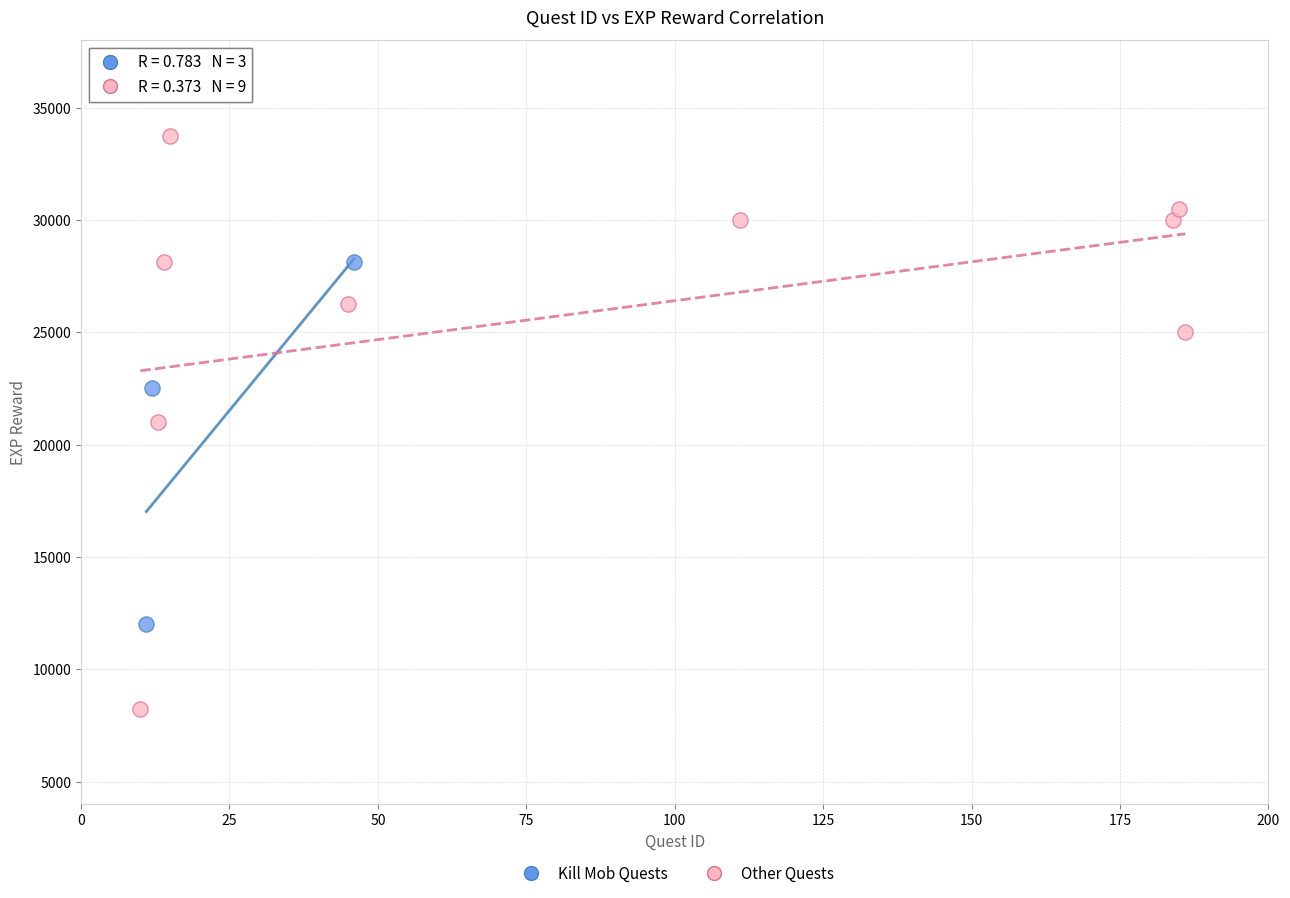

Which series reaches the maximum Y coordinate?

Other Quests